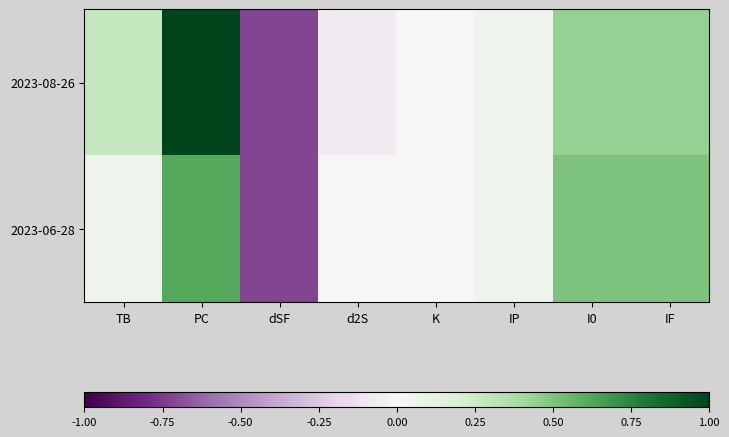

Which series has the widest spread of values?

2023-08-26